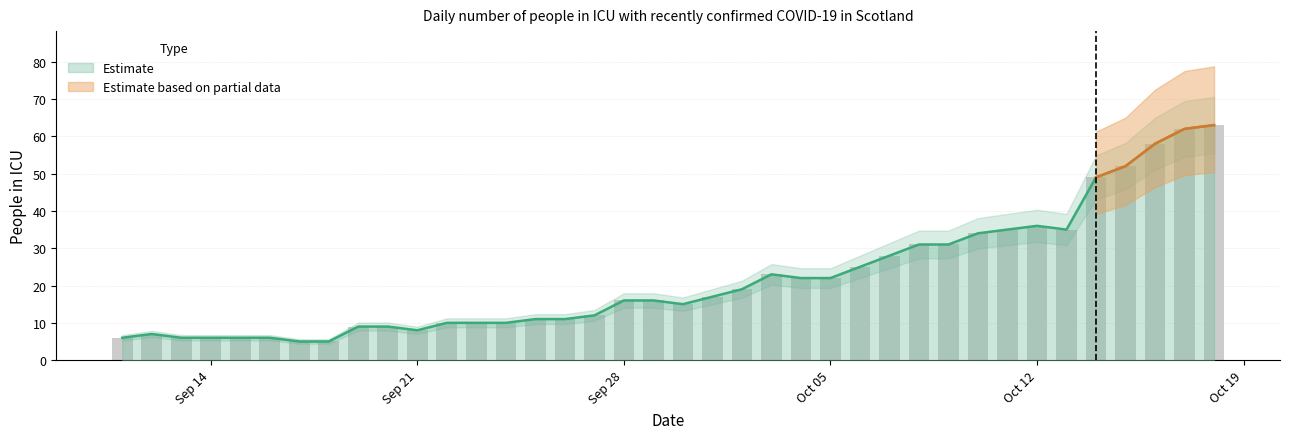

Where does the data first go above 16?

2020-10-01